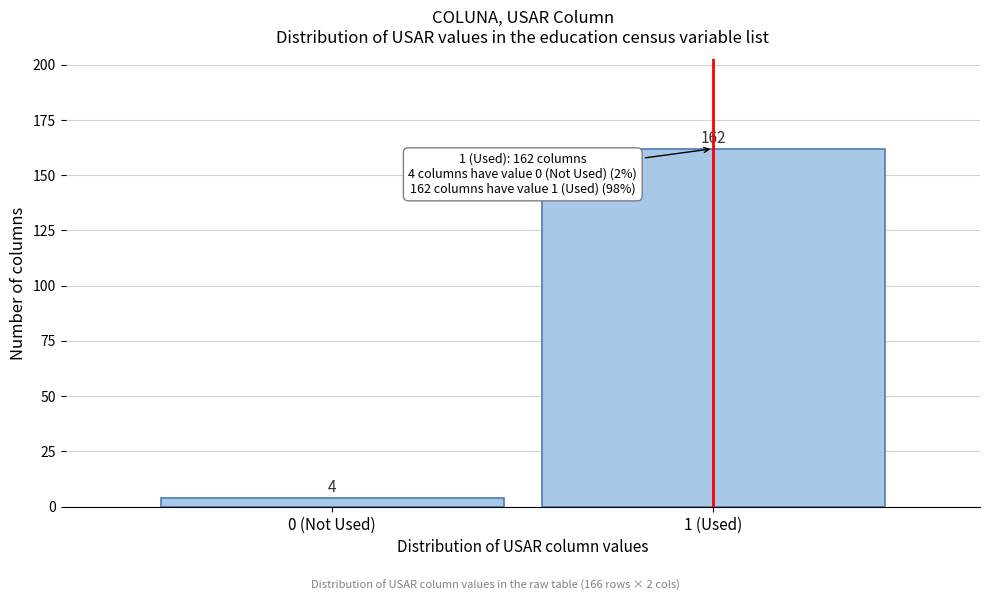

Reading left to right, extract all data points from this chart.

0 (Not Used)=4	1 (Used)=162